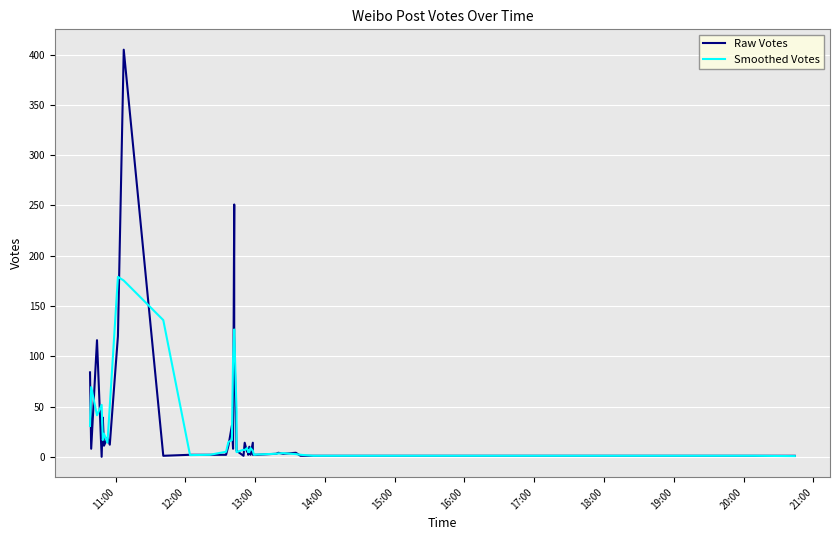

What is the maximum value for Smoothed Votes?

179.0